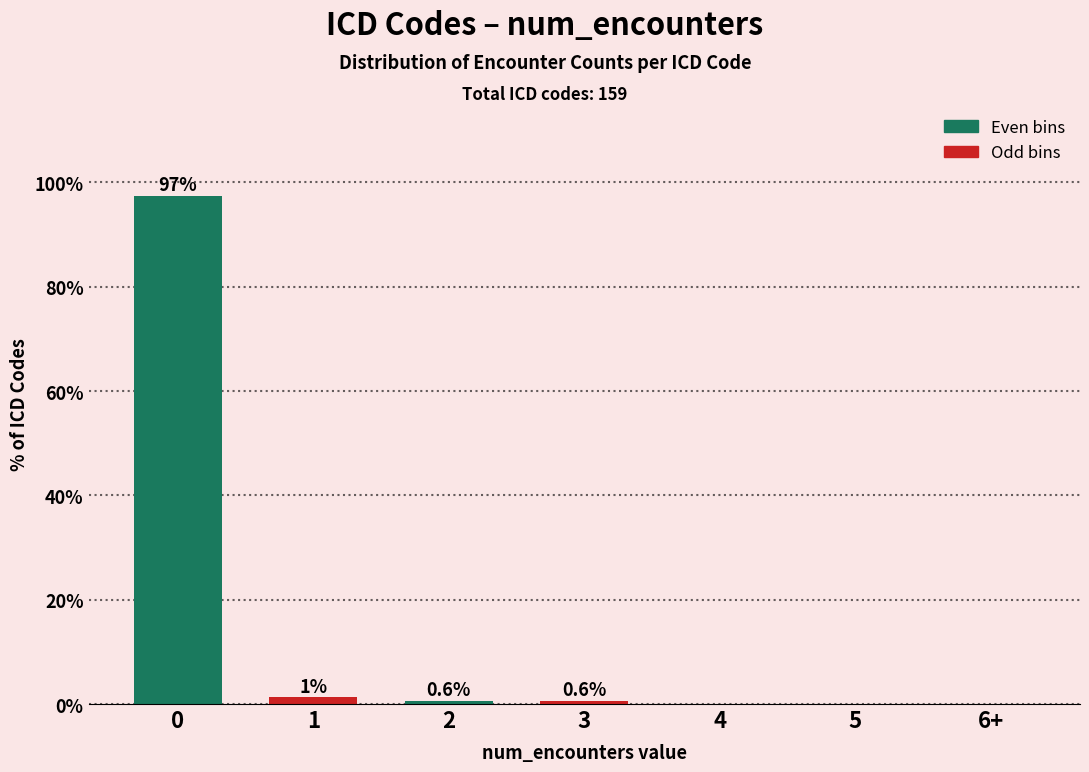

The chart shows a value of 0.6 at 3. True or false?

True